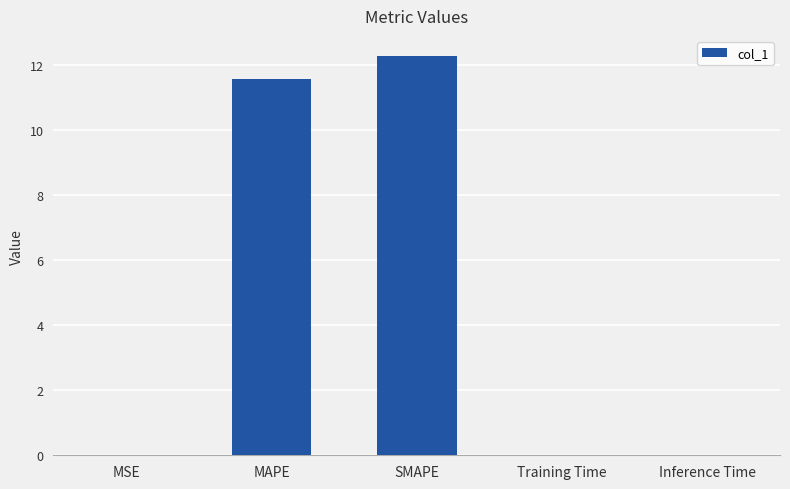

What is the sum of all values?

23.8